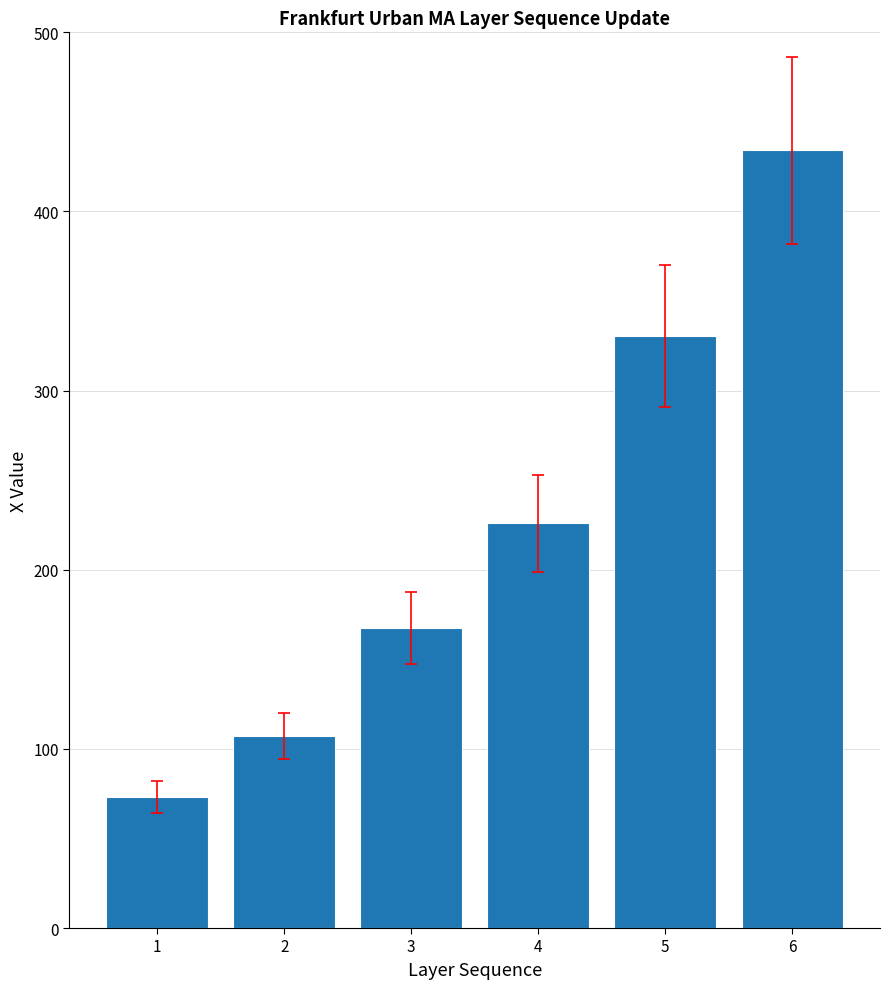

Does the chart contain any negative values?

No